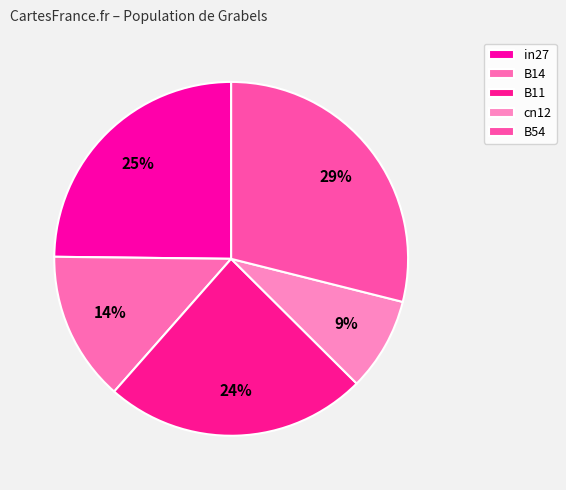

How much of the chart is everything except B54?

71.1%